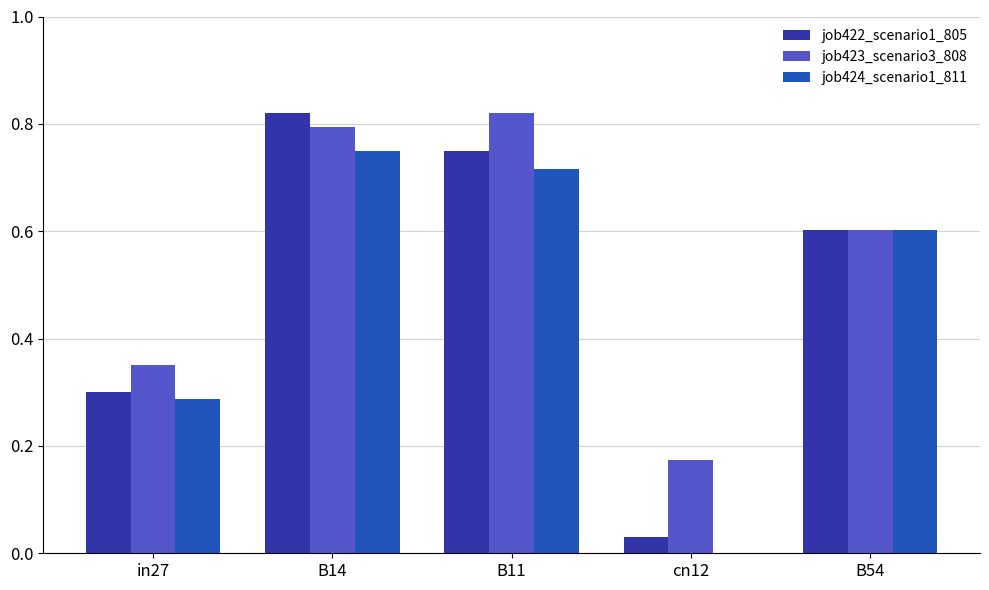

At which label does job424_scenario1_811 reach its peak?

B14